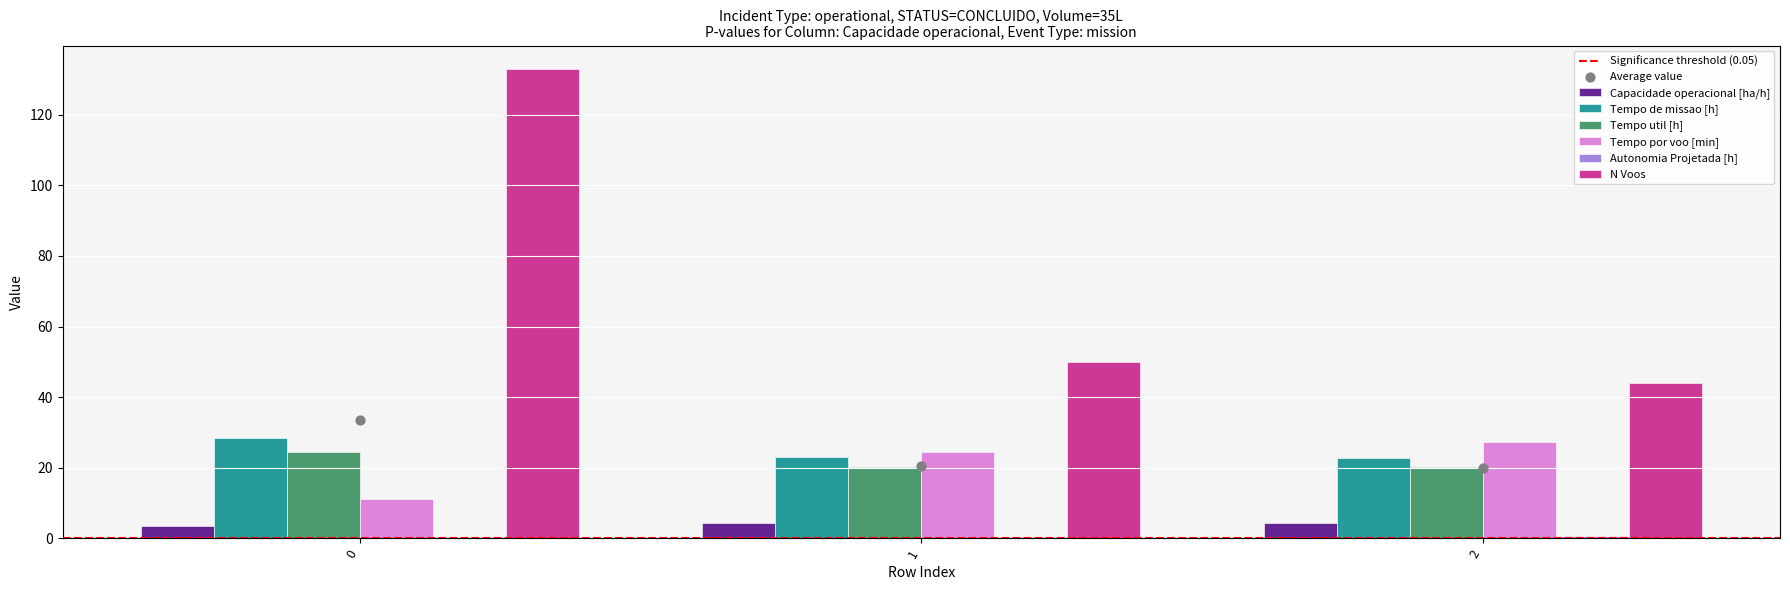

What are all the series names shown in the legend?

Capacidade operacional [ha/h], Tempo de missao [h], Tempo util [h], Tempo por voo [min], Autonomia Projetada [h], N Voos